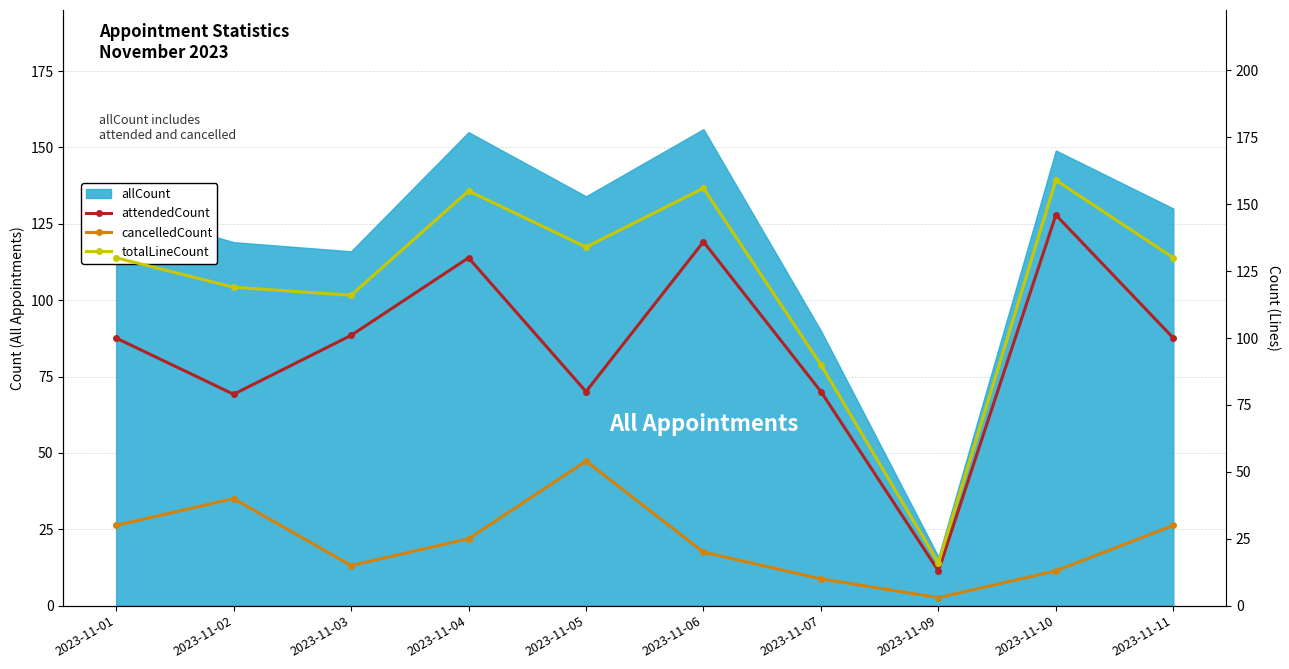

How many data points does each series have?

10